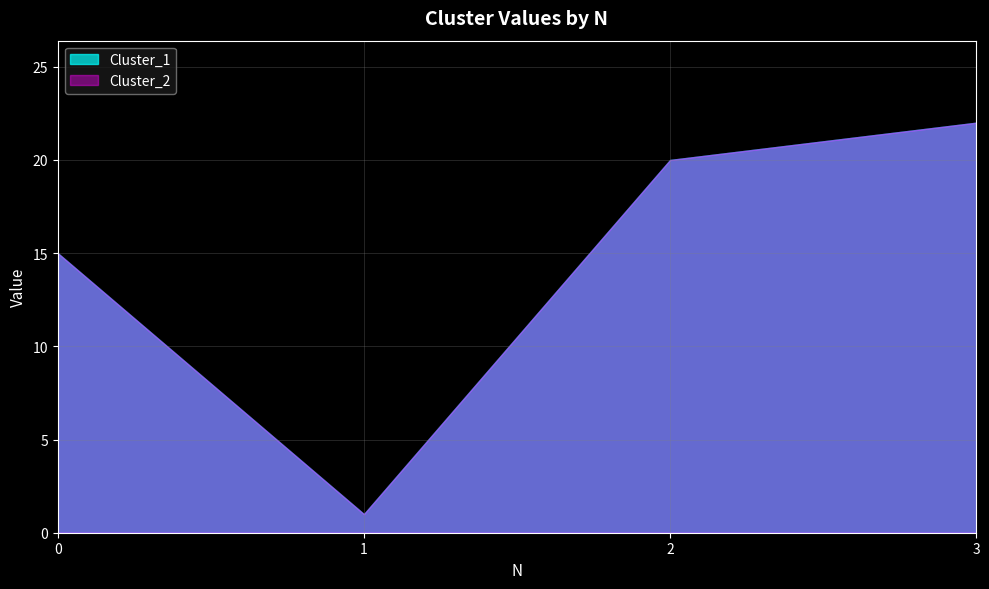

List the labels in order of Cluster_2 value, smallest first.

1, 0, 2, 3